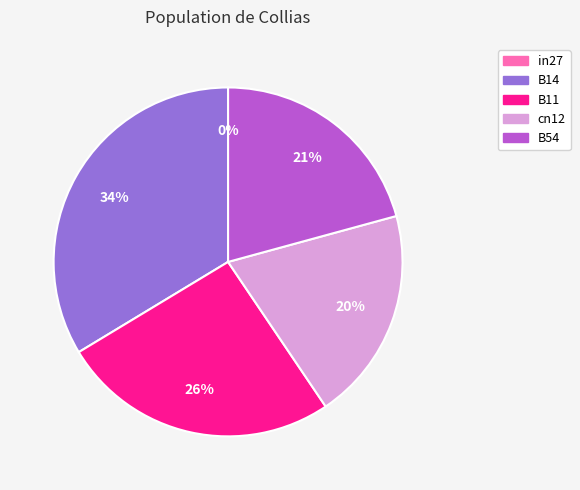

What is the change in value from B11 to cn12?

-0.1